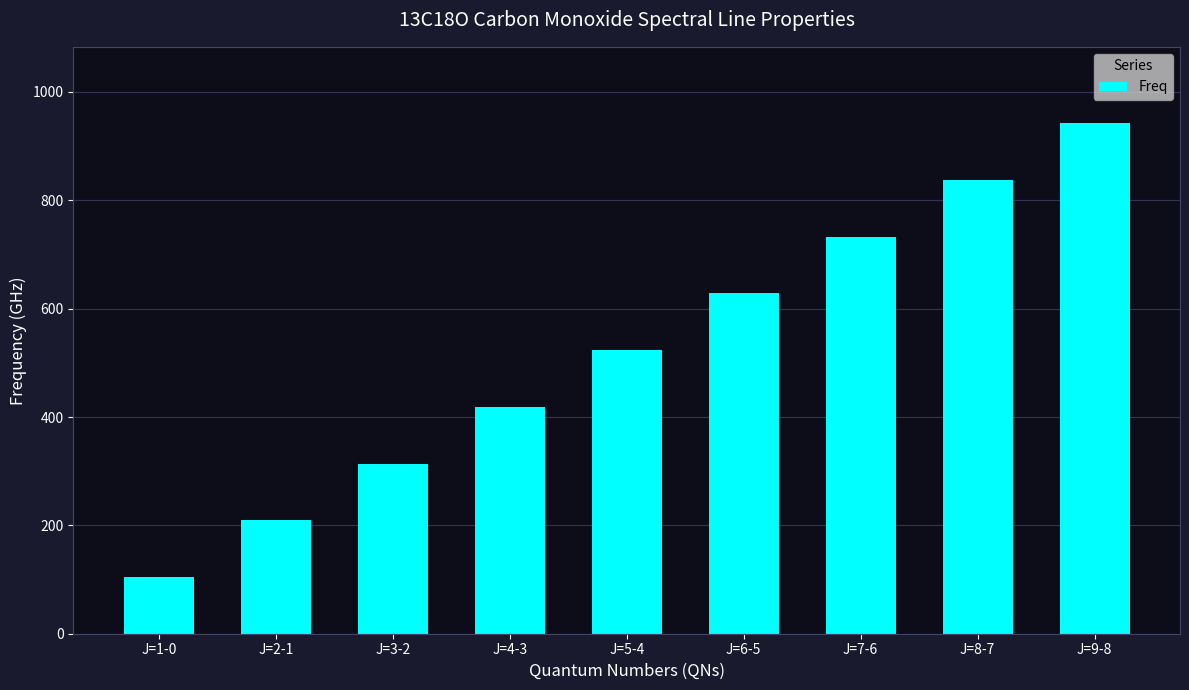

What is the change in value from J=4-3 to J=6-5?

+209.3